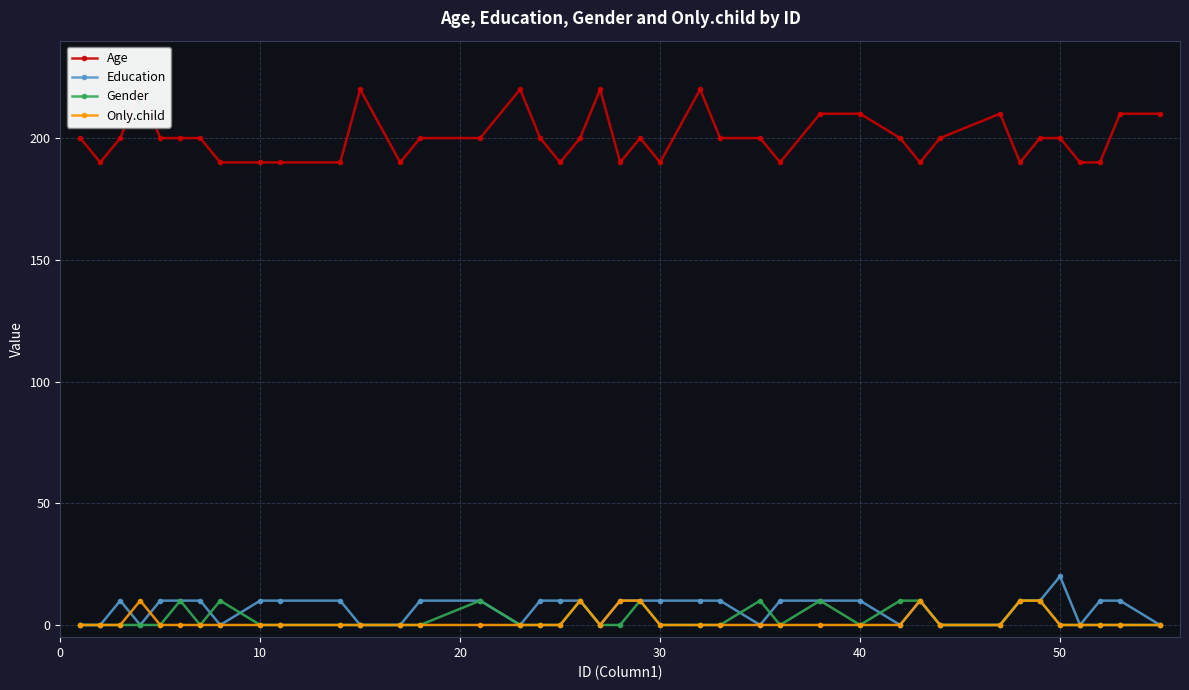

True or false: Education has more than 0 points higher than both neighbors.

True